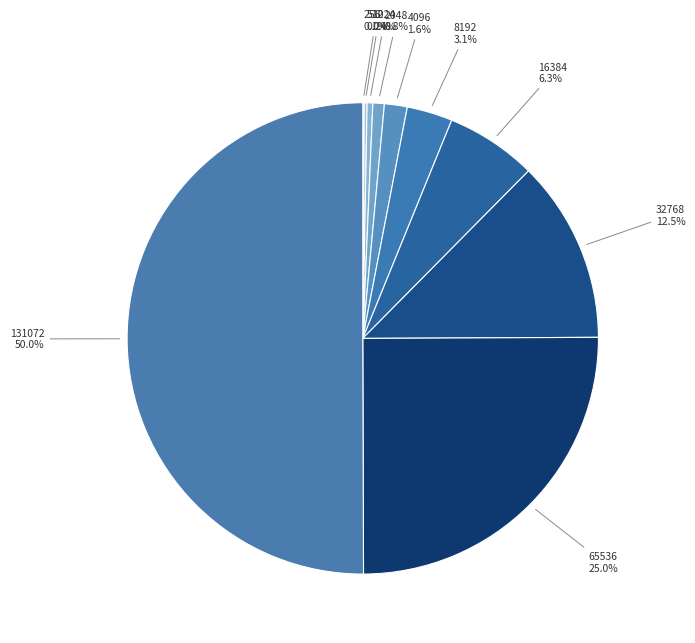

Rank the categories by value from lowest to highest.

256, 512, 1024, 2048, 4096, 8192, 16384, 32768, 65536, 131072